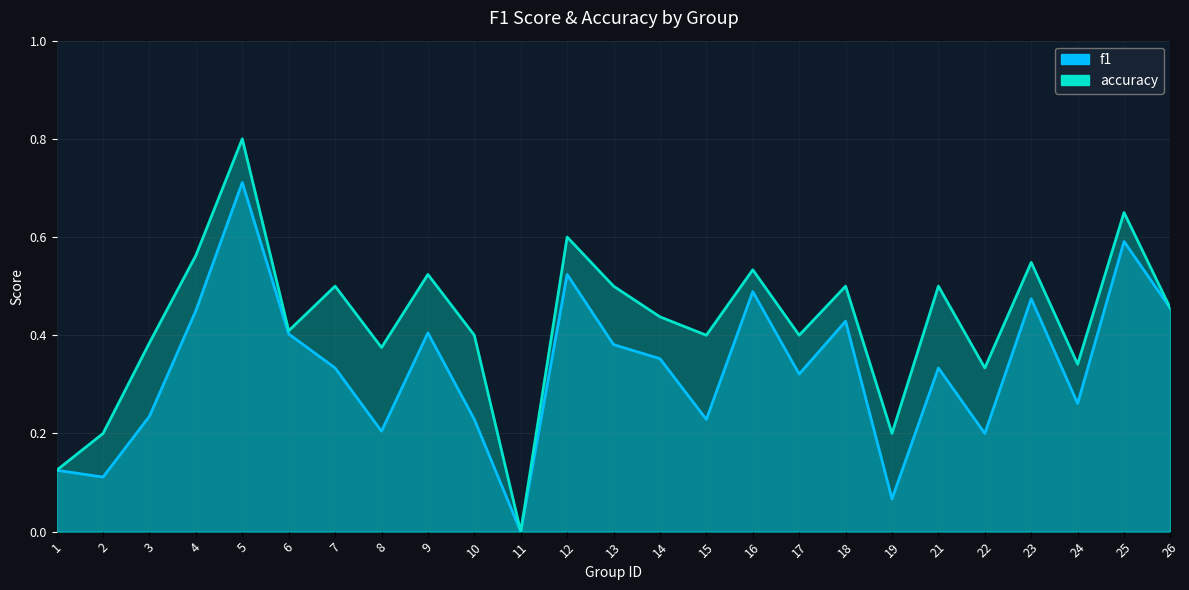

True or false: accuracy and f1 cross at least once.

False